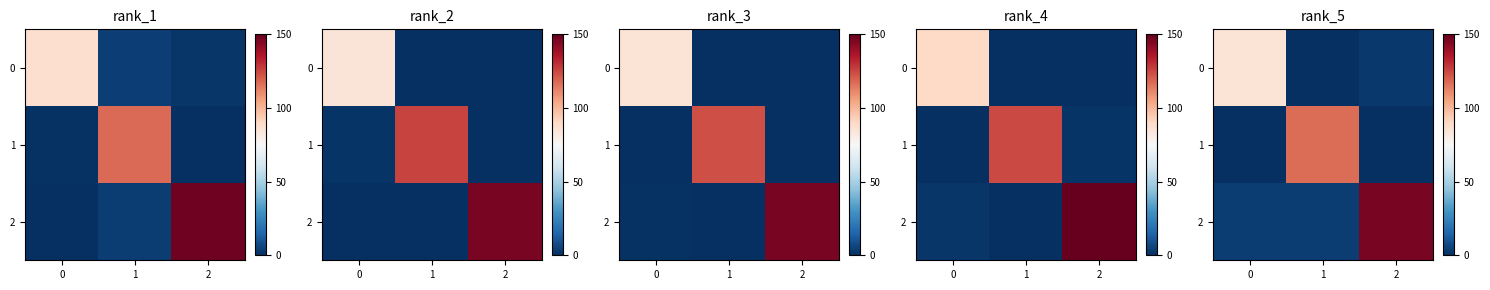

Is the value of row_0 at 2 greater than the value of row_1 at 0?

Yes